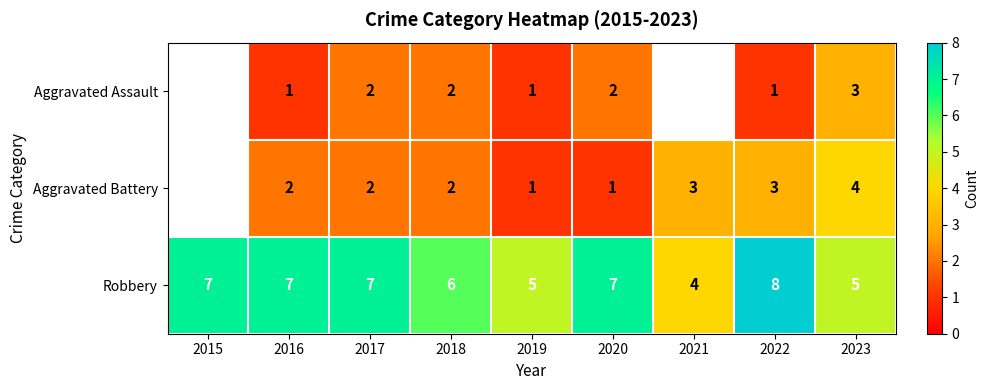

What is the difference between the maximum and second lowest values in the Robbery series?

3